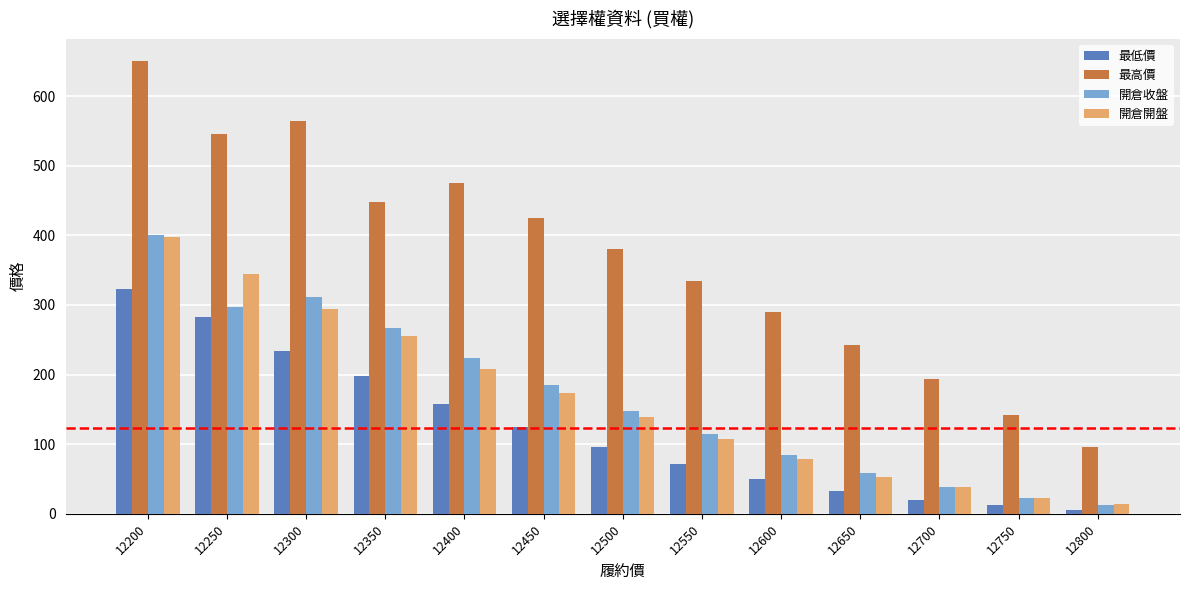

Which category has the highest value in the 最高價 series?

12200